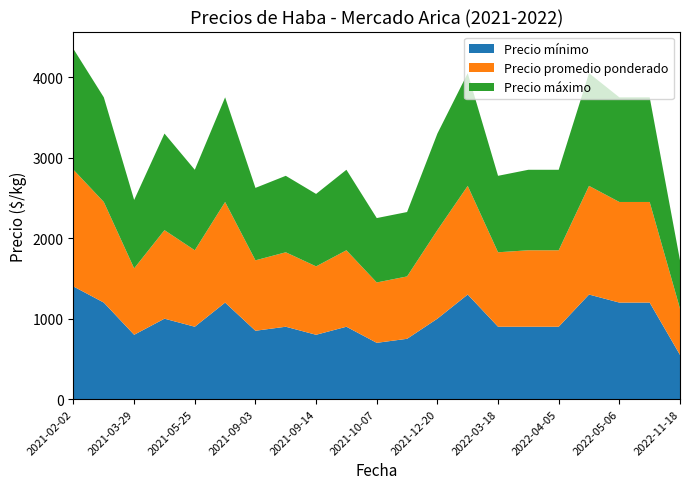

Reading left to right, extract all data points from this chart.

Precio mínimo: 1400	1200	800	1000	900	1200	850	900	800	900	700	750	1000	1300	900	900	900	1300	1200	1200	550
Precio promedio ponderado: 1450	1250	825	1100	950	1250	875	925	850	950	750	775	1100	1350	925	950	950	1350	1250	1250	575
Precio máximo: 1500	1300	850	1200	1000	1300	900	950	900	1000	800	800	1200	1400	950	1000	1000	1400	1300	1300	600